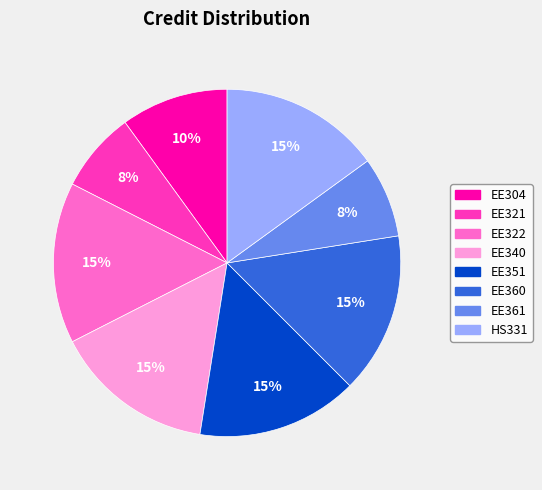

Do EE304 and EE321 together represent more than half of the pie?

No